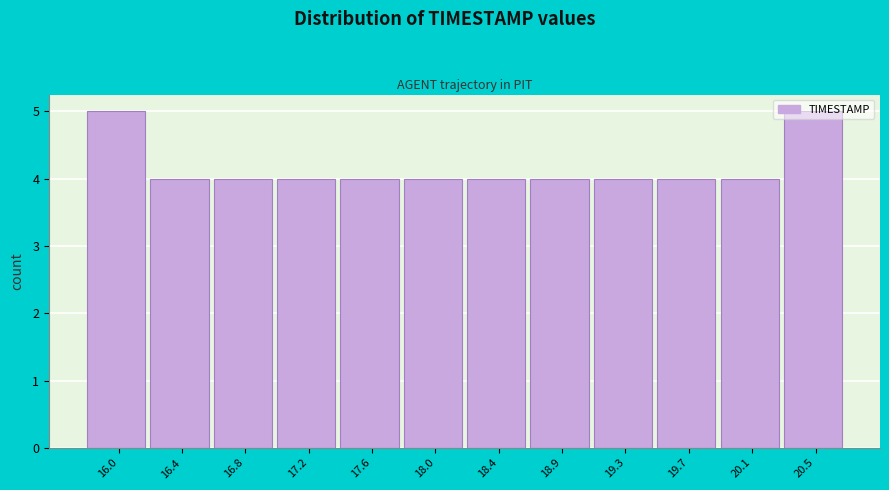

What is the greatest value displayed?

5